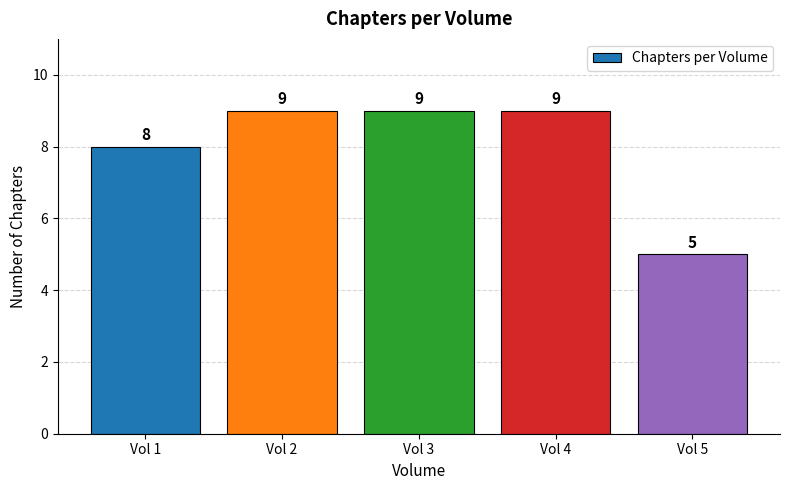

Reading left to right, list all the values displayed in this chart.

Vol 1=8	Vol 2=9	Vol 3=9	Vol 4=9	Vol 5=5